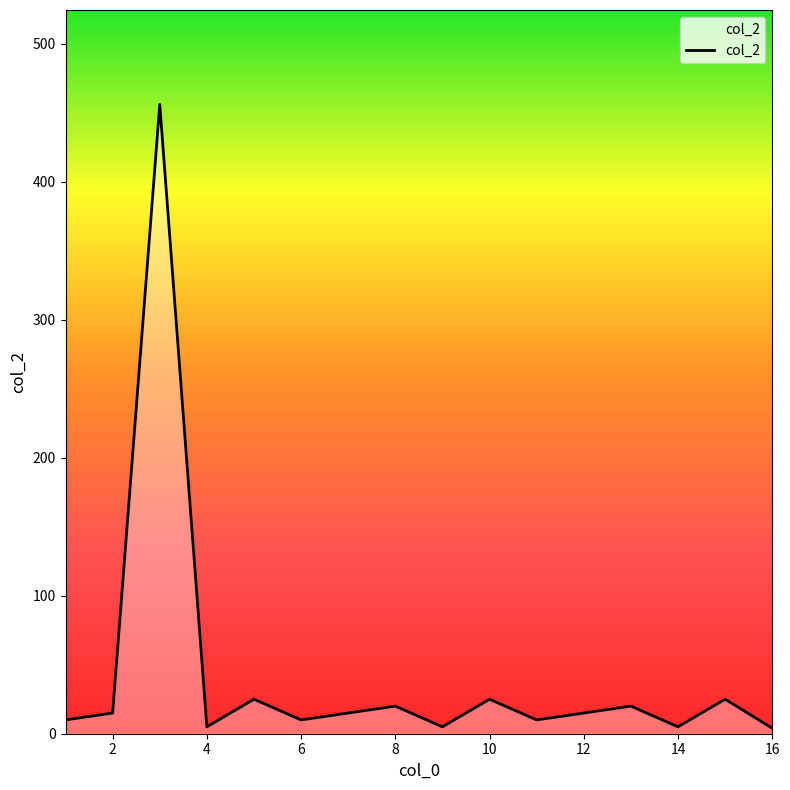

What is the maximum value shown in the chart?

456